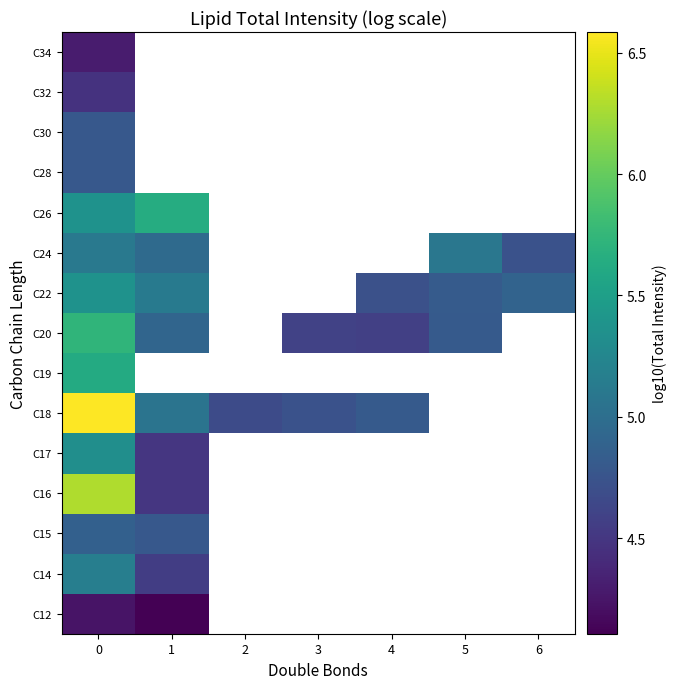

True or false: C19 has a value of 8.9 at 0.

False